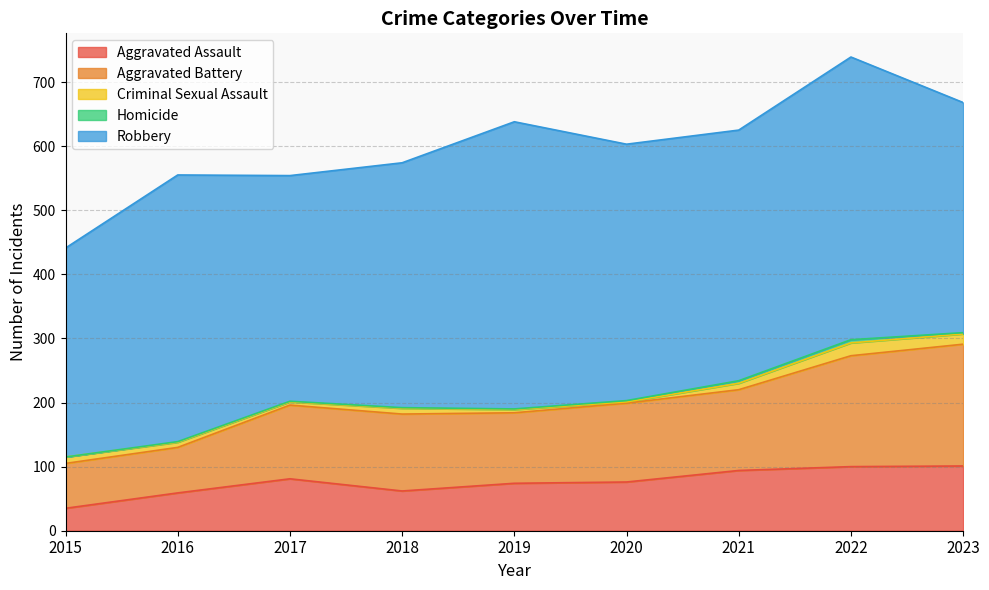

Where does the Criminal Sexual Assault series first go above 9?

2015